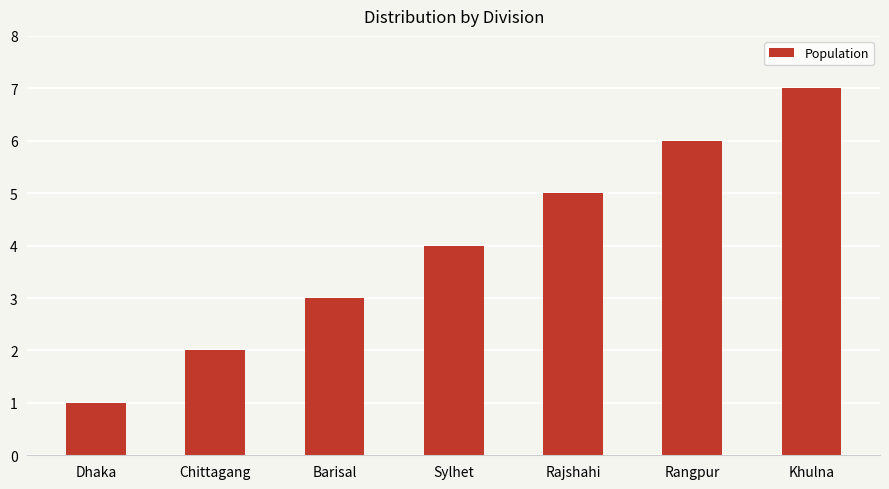

What is the difference between the values at Barisal and Rajshahi?

2